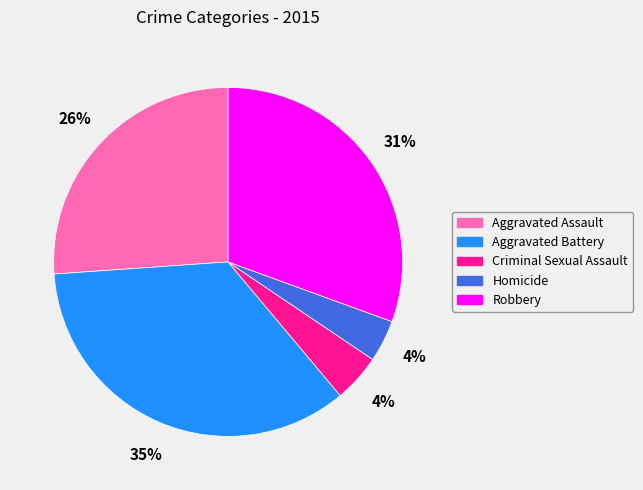

Is there a majority slice in this chart?

No